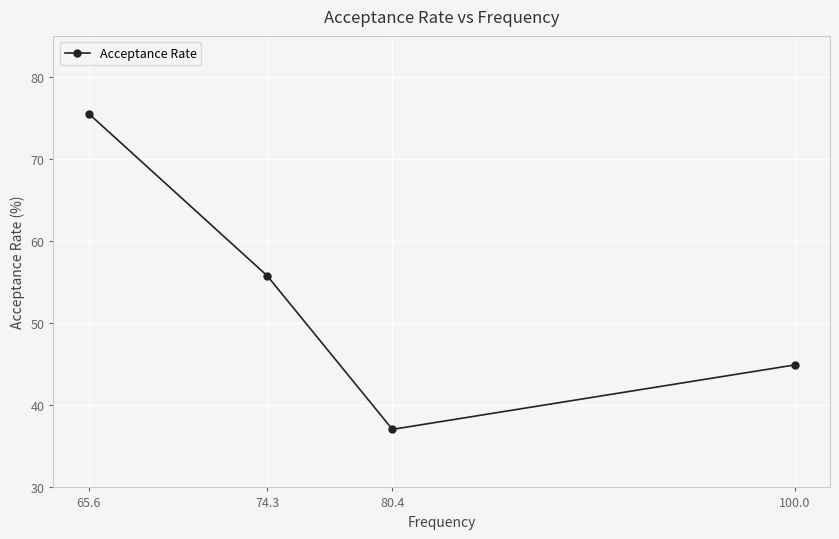

Approximately how many times larger is the value at 80.4 compared to 100.0?

0.8